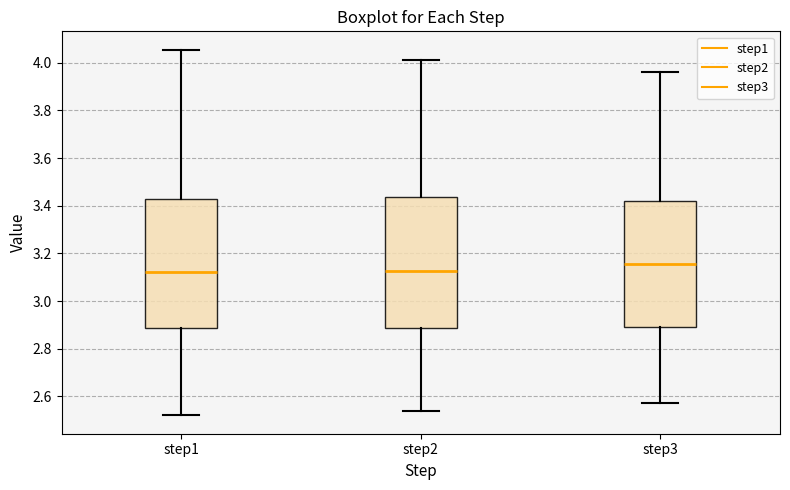

Which box has the highest median line?

step3